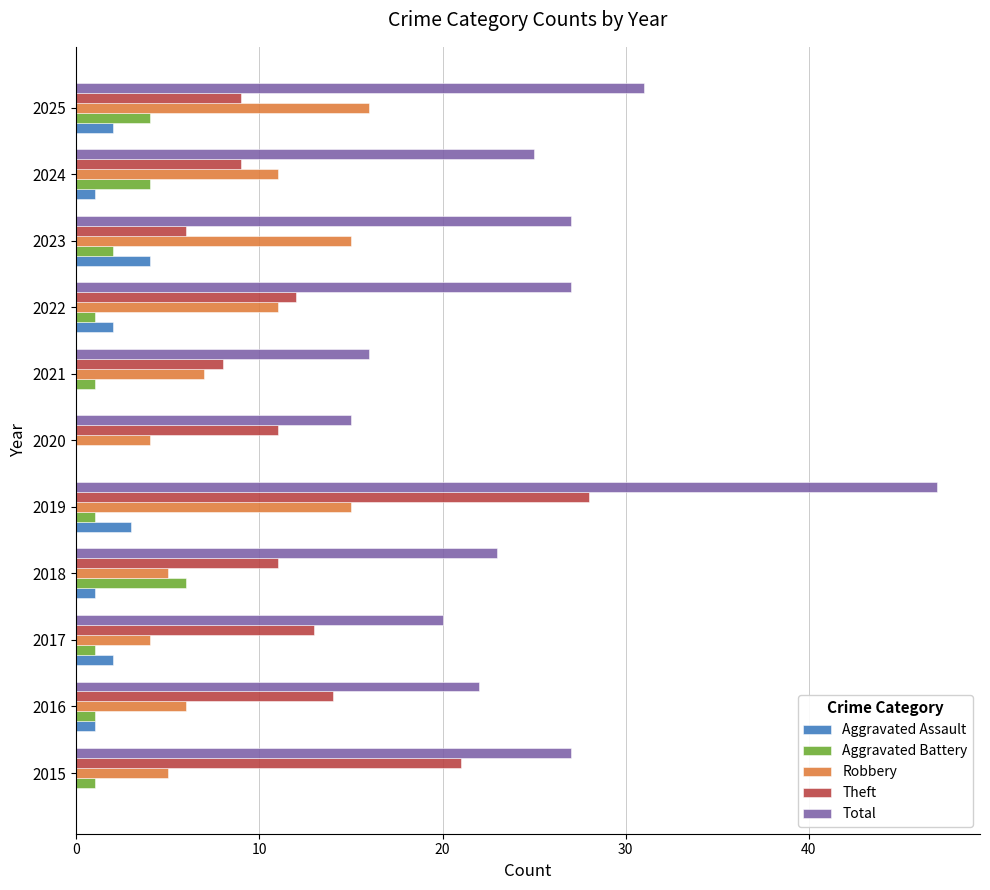

Count the number of data series in this chart.

5